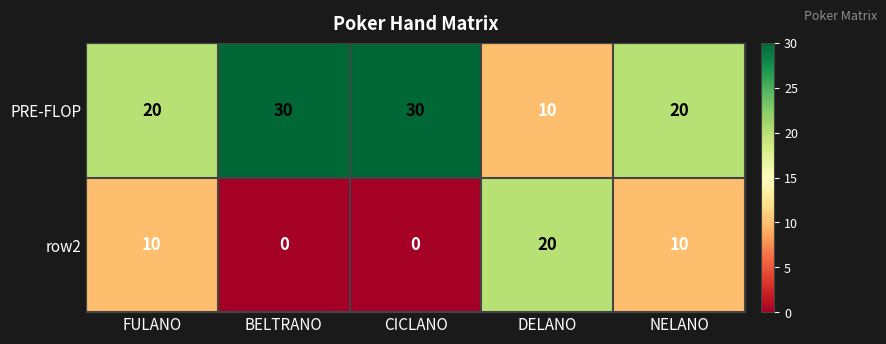

What is the difference between the second highest and minimum values in the row2 series?

10